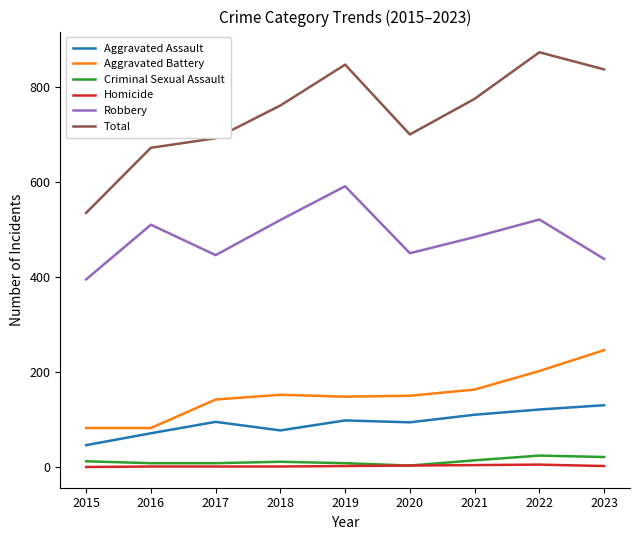

Does the chart display data point markers on the line(s)?

No